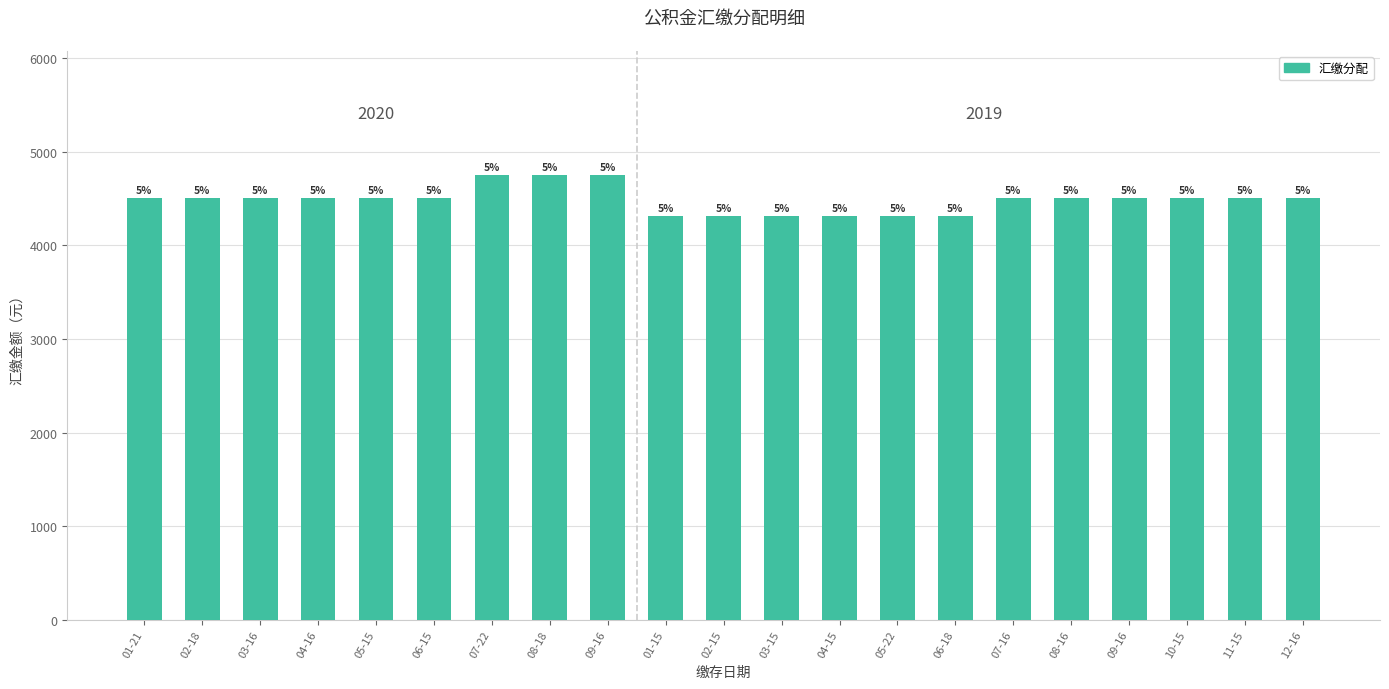

Are the bars horizontal?

No